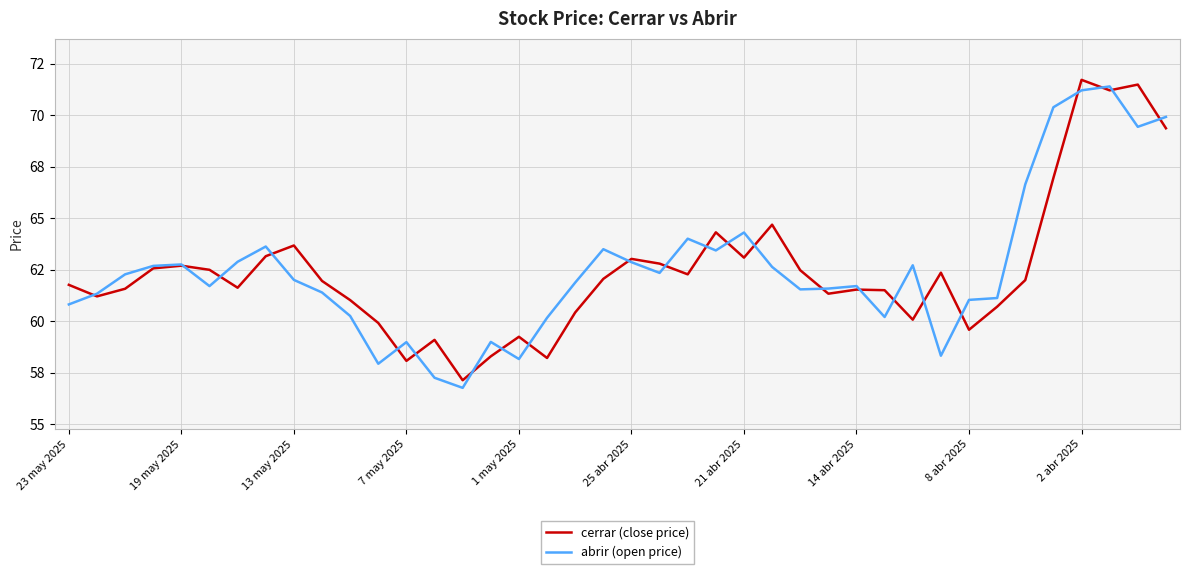

What is the smallest value displayed?

56.8